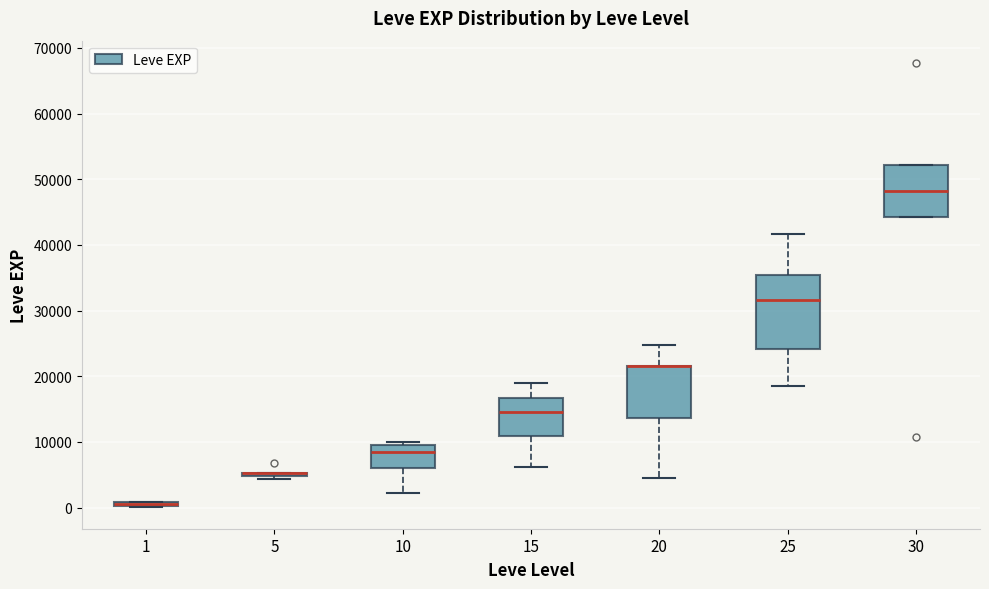

Where is the lower edge of the box at x = 30 on the y-axis? The values are not printed on the chart, so give them approximately, as read against the axis.

44000